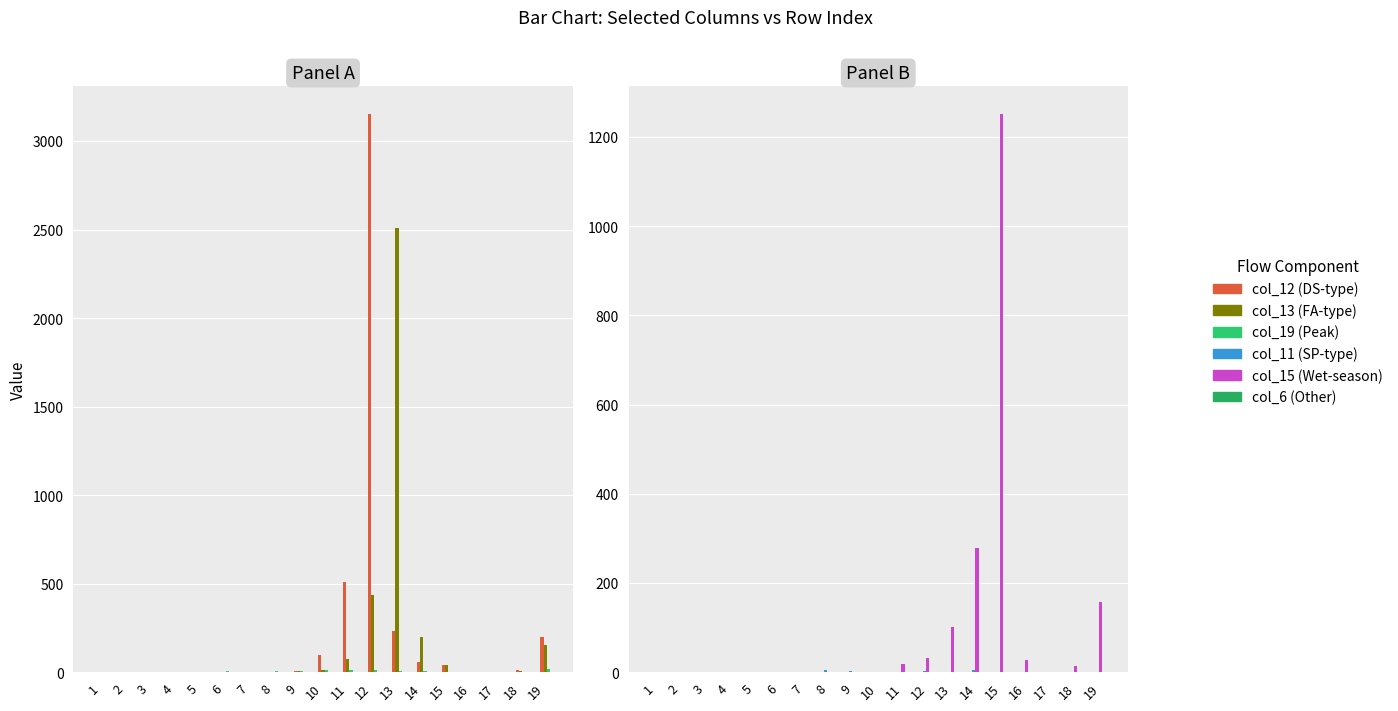

How many groups of bars are there?

19